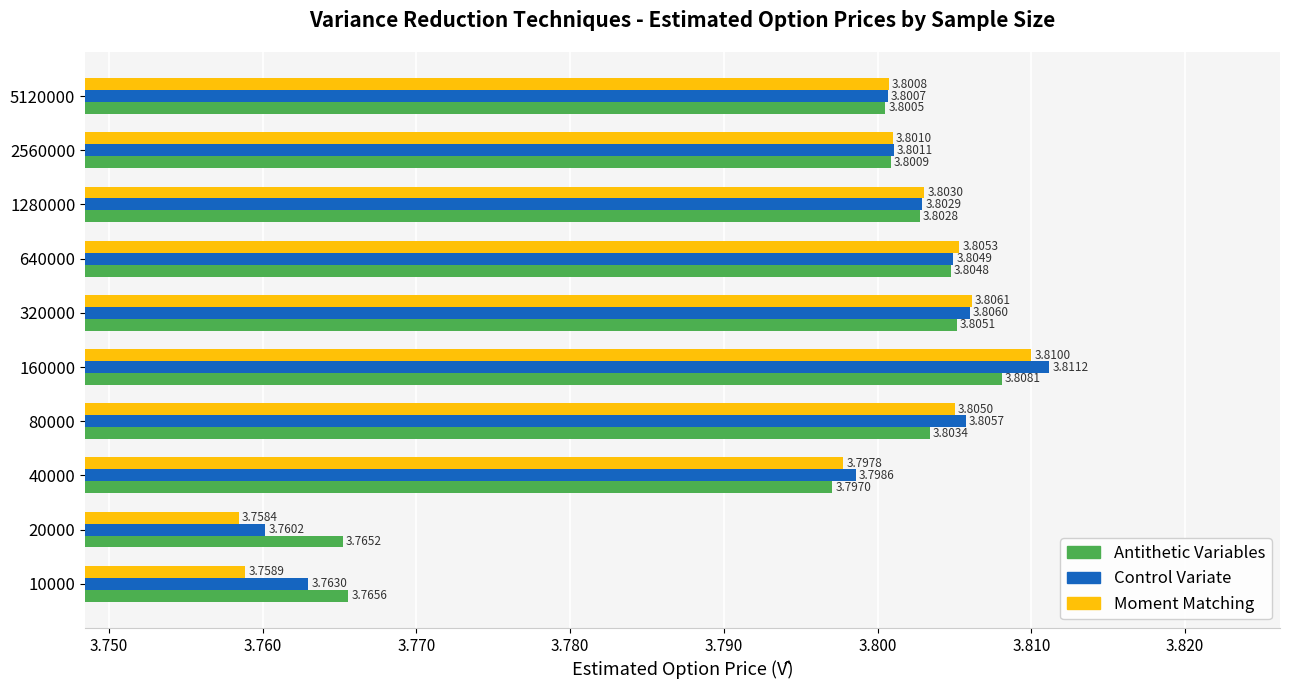

Is the value of Moment Matching at 2560000 greater than the value of Antithetic Variables at 10000?

Yes